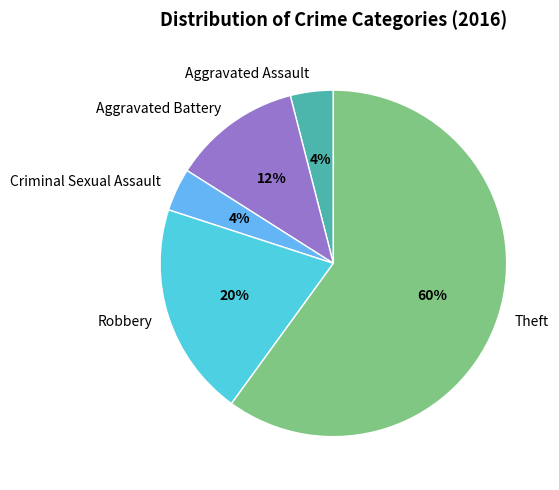

Which category has the biggest portion of the pie?

Theft